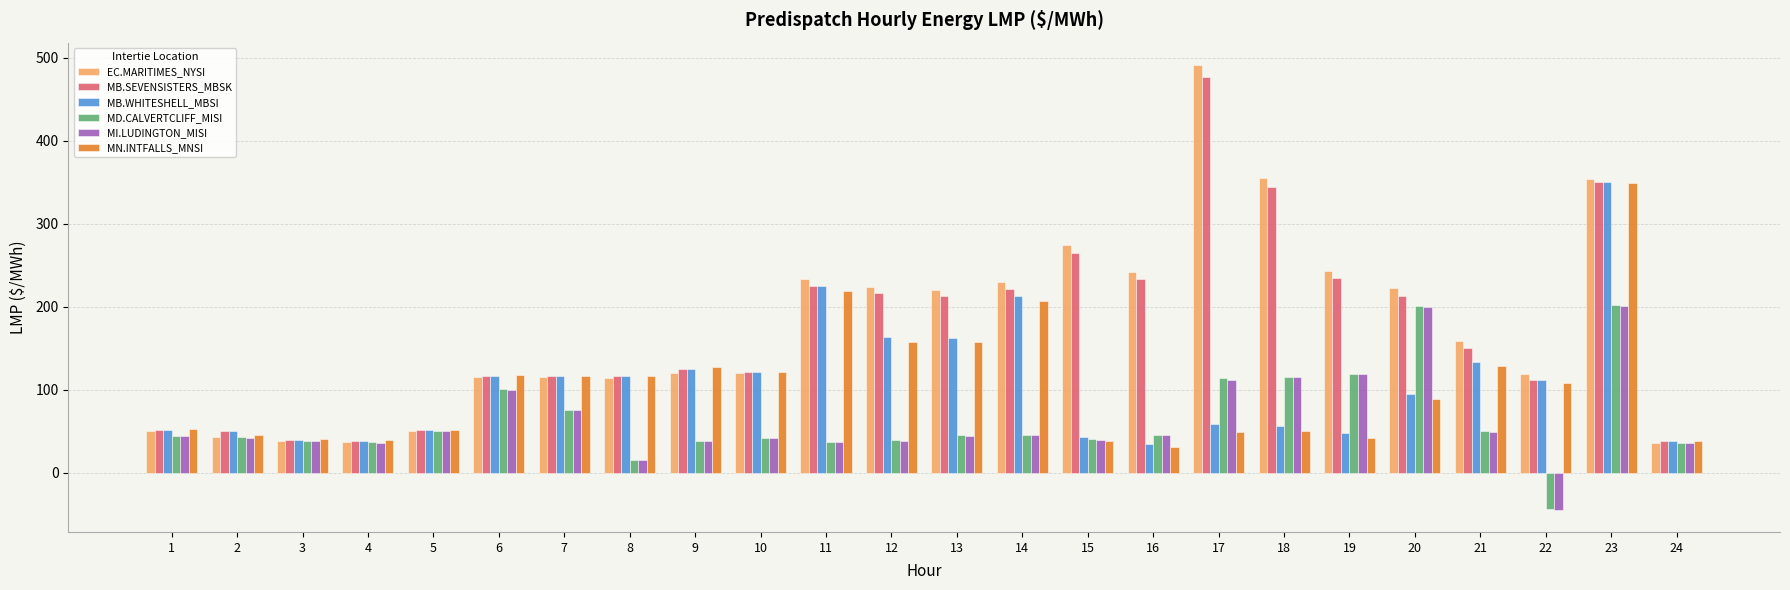

The value of MI.LUDINGTON_MISI at 21 is 84.8. True or false?

False